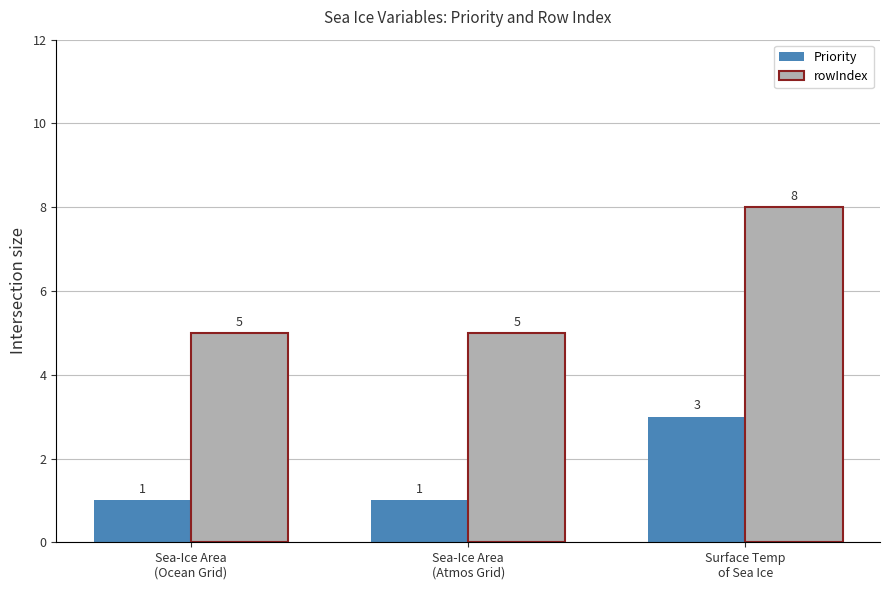

What is the approximate value of rowIndex at Sea-Ice Area
(Ocean Grid)?

5